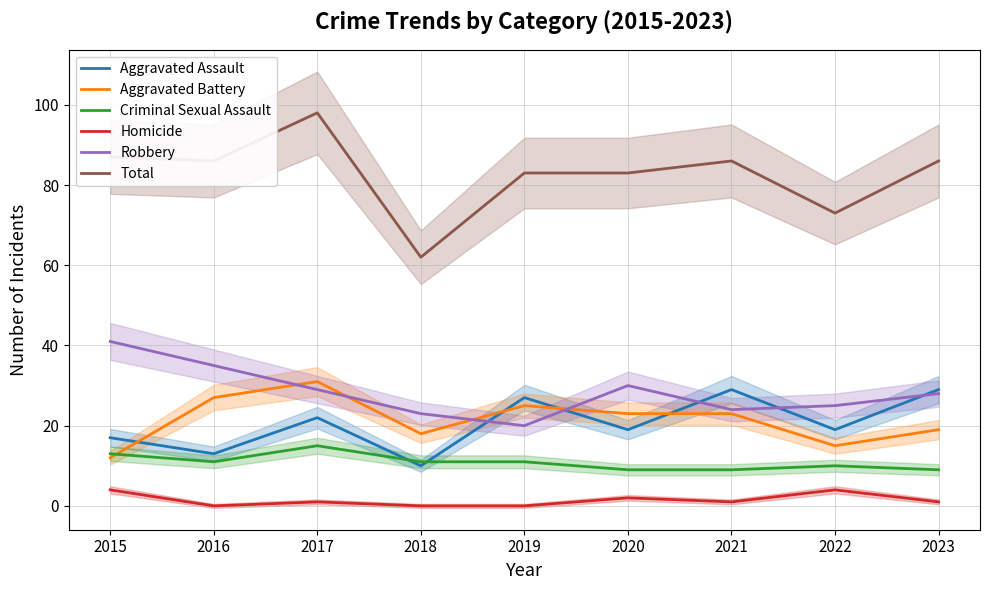

At which label is Aggravated Battery closest to 21?

2020